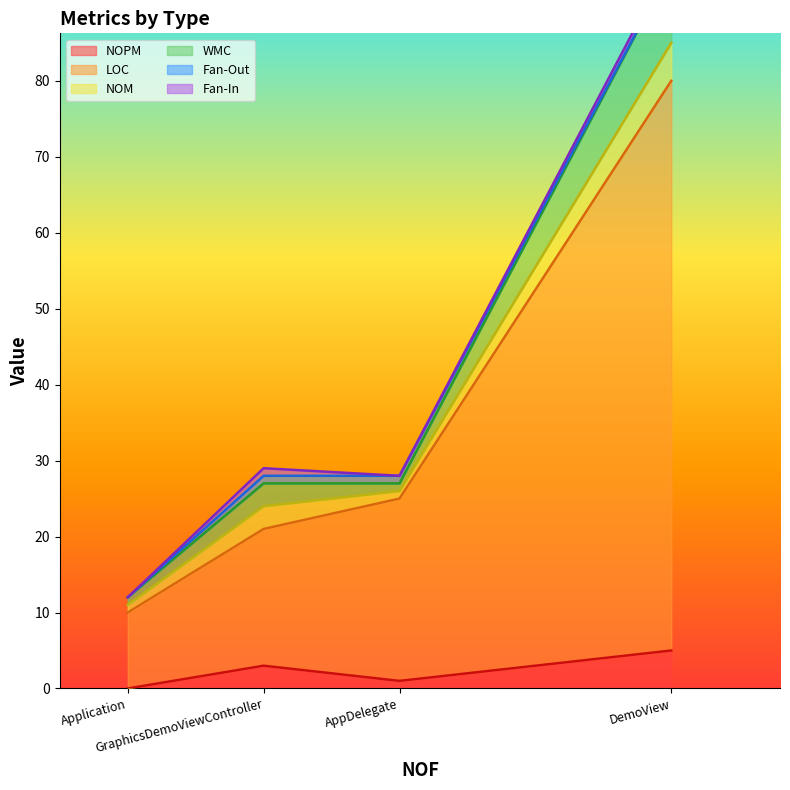

What is the minimum value for NOM?

1